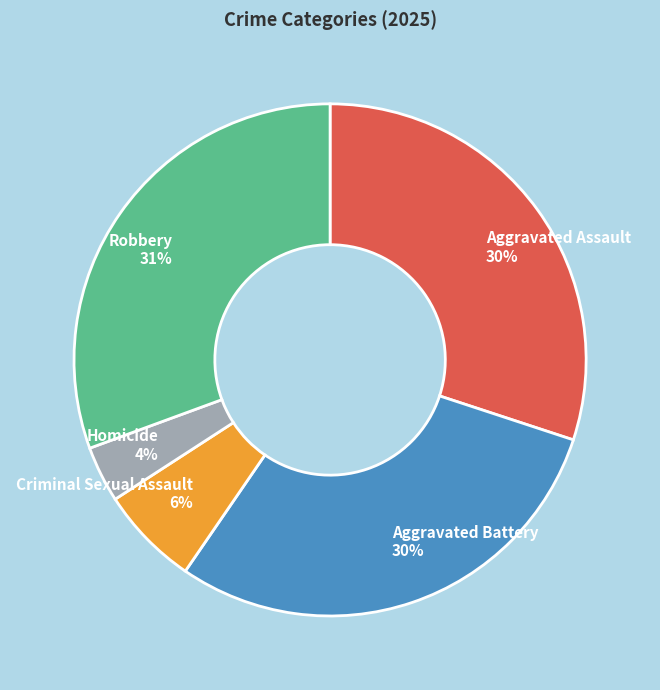

True or false: Homicide accounts for 4% of the total.

True